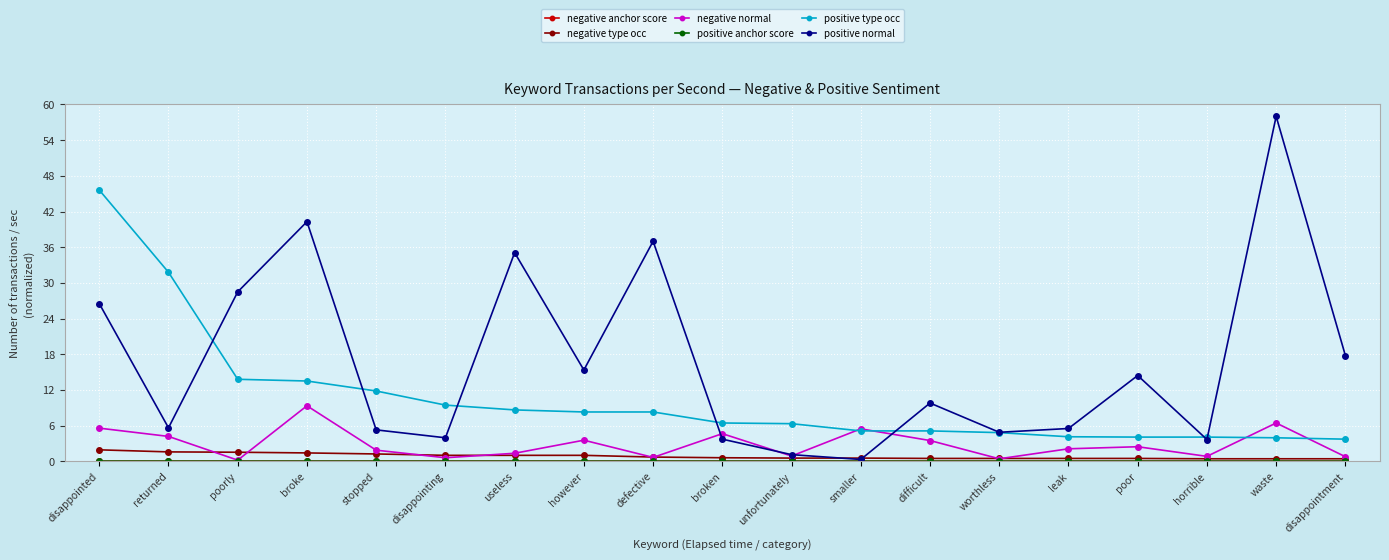

At how many categories does at least one series exceed 16?

8